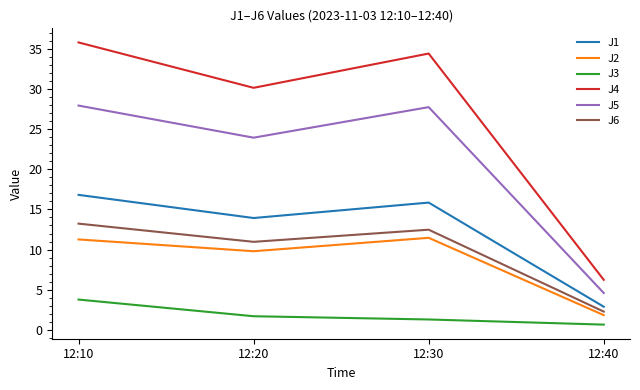

What is the lowest value of the J4 series?

6.2